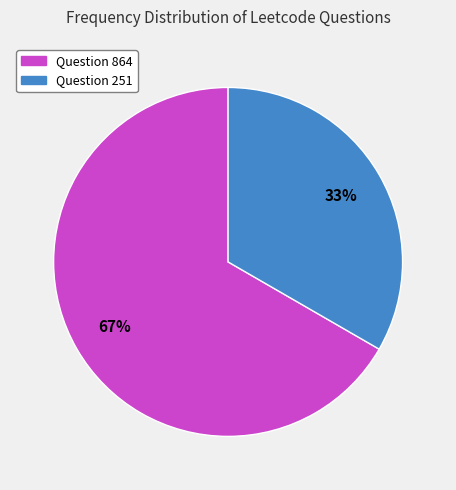

Is there a majority slice in this chart?

Yes